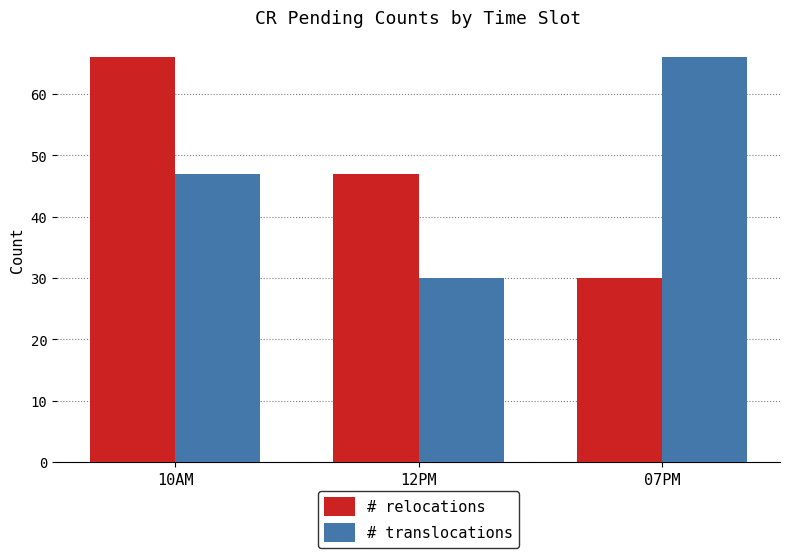

How many data points does each series have?

3